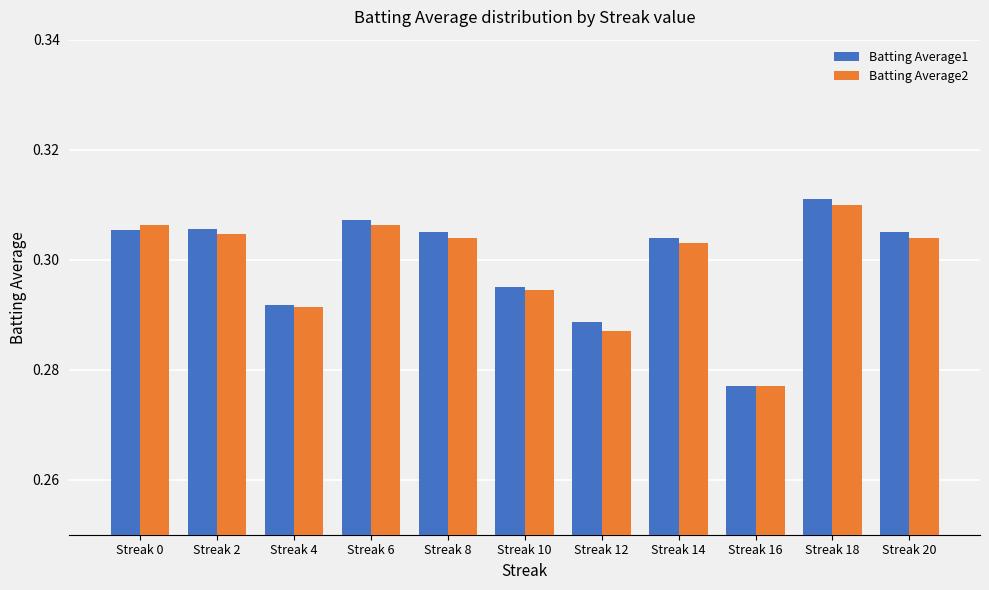

Is it true that Batting Average2 equals 0.5 at Streak 4?

False